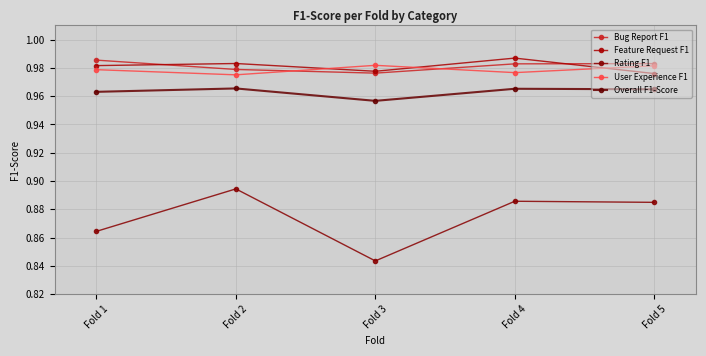

Reading left to right, extract all data points from this chart.

Bug Report F1: Fold 1=1.0	Fold 2=1.0	Fold 3=1.0	Fold 4=1.0	Fold 5=1.0
Feature Request F1: Fold 1=1.0	Fold 2=1.0	Fold 3=1.0	Fold 4=1.0	Fold 5=1.0
Rating F1: Fold 1=0.9	Fold 2=0.9	Fold 3=0.8	Fold 4=0.9	Fold 5=0.9
User Experience F1: Fold 1=1.0	Fold 2=1.0	Fold 3=1.0	Fold 4=1.0	Fold 5=1.0
Overall F1-Score: Fold 1=1.0	Fold 2=1.0	Fold 3=1.0	Fold 4=1.0	Fold 5=1.0